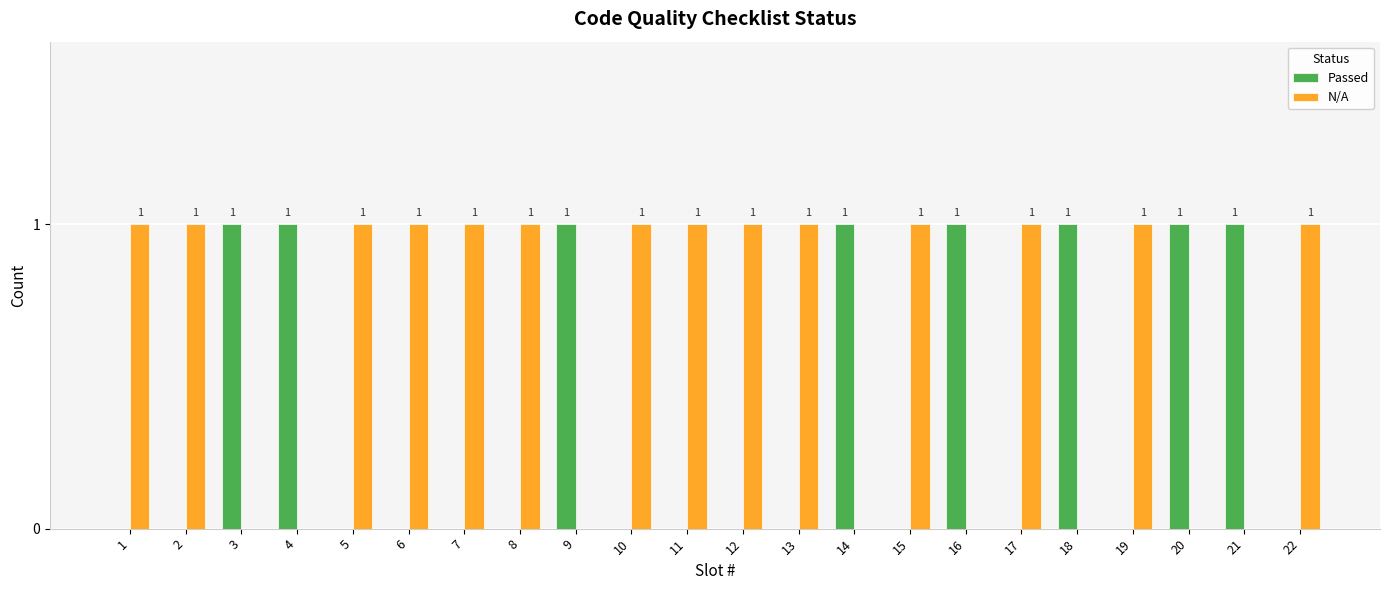

What is the sum of all Passed values?

8